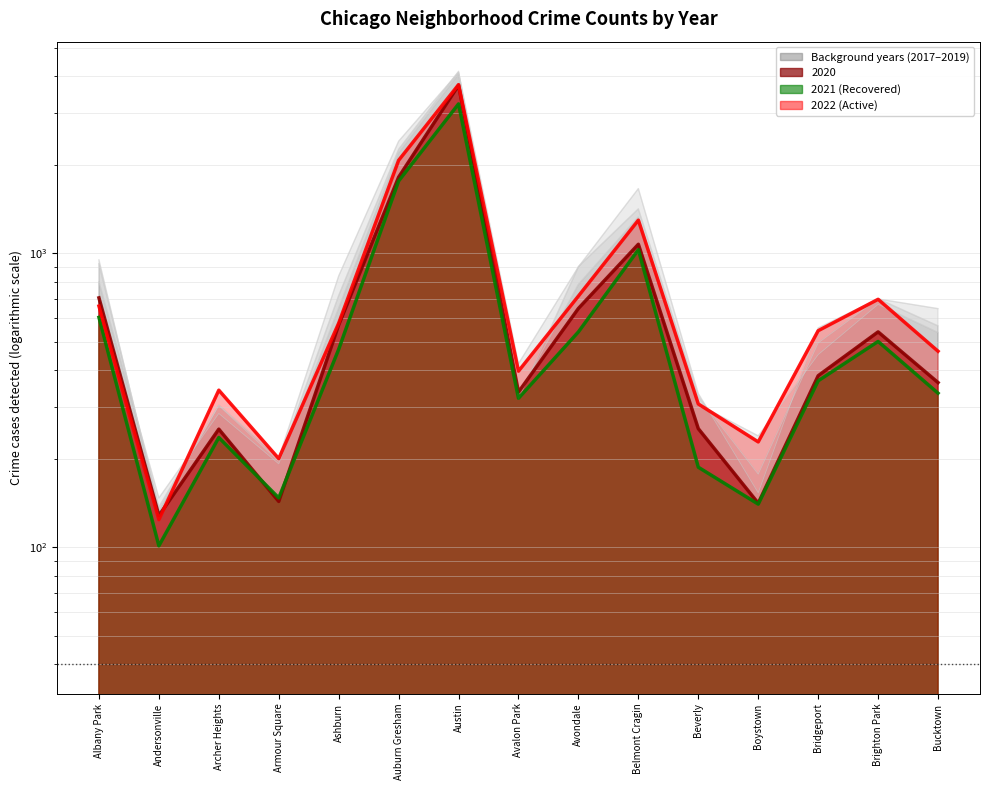

What is the spread (max minus min) of values at Beverly?

146